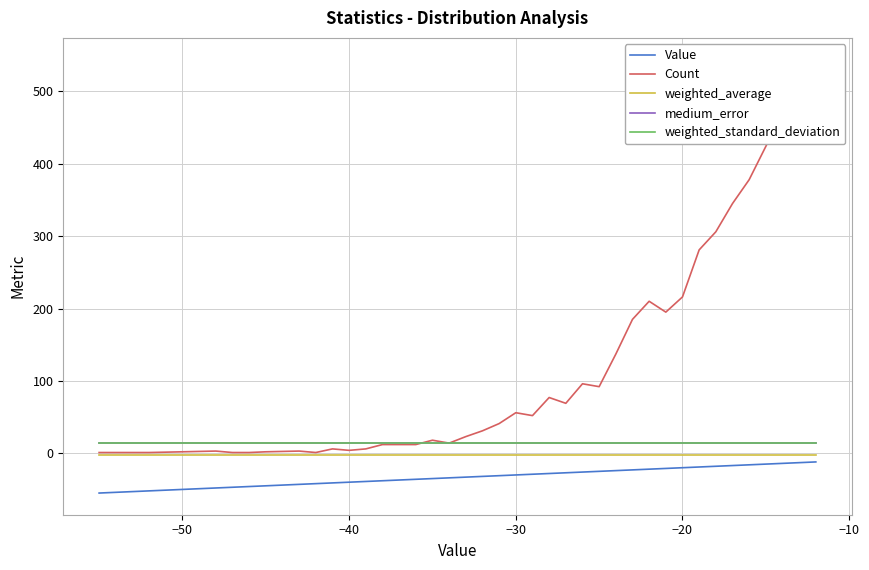

The value of Value at −40 is -40.0. True or false?

True